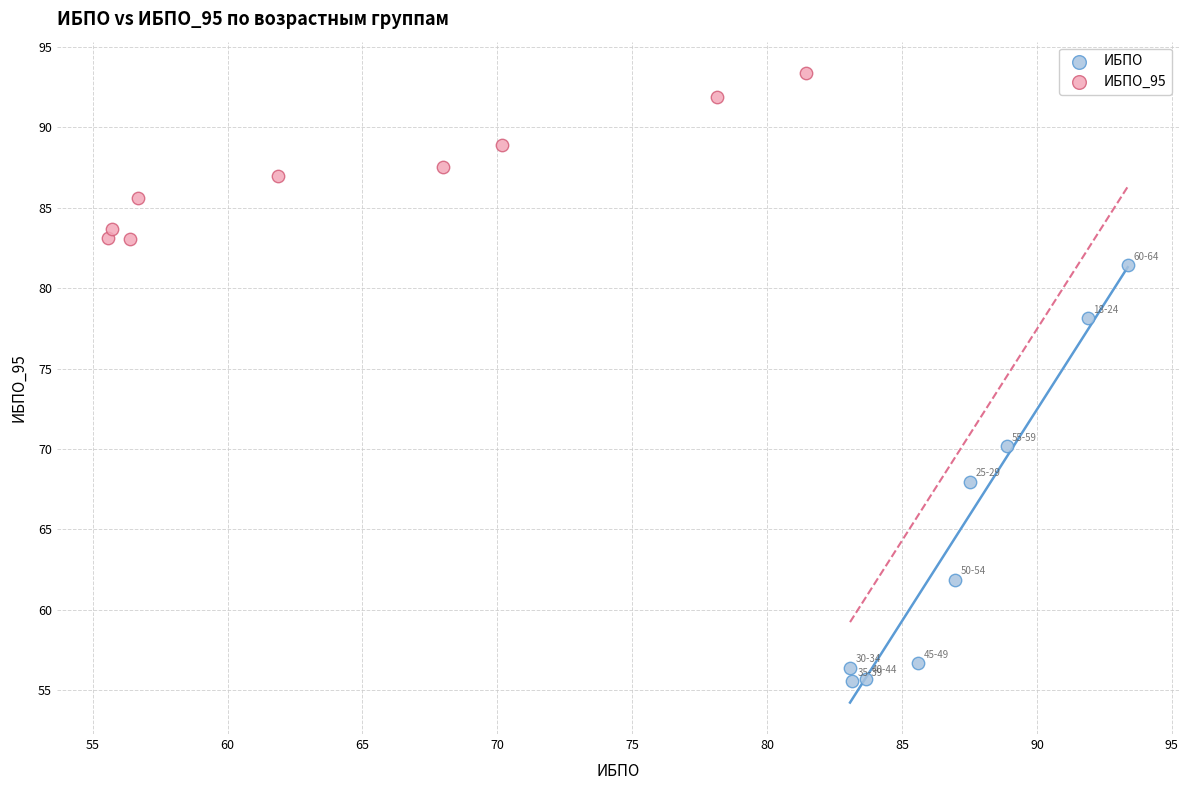

Which series has the widest spread of Y values?

ИБПО